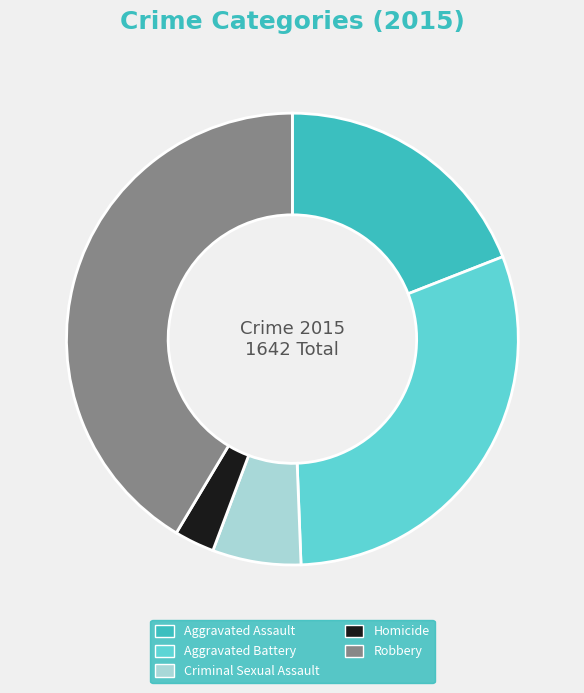

How many slices are in this pie chart?

5